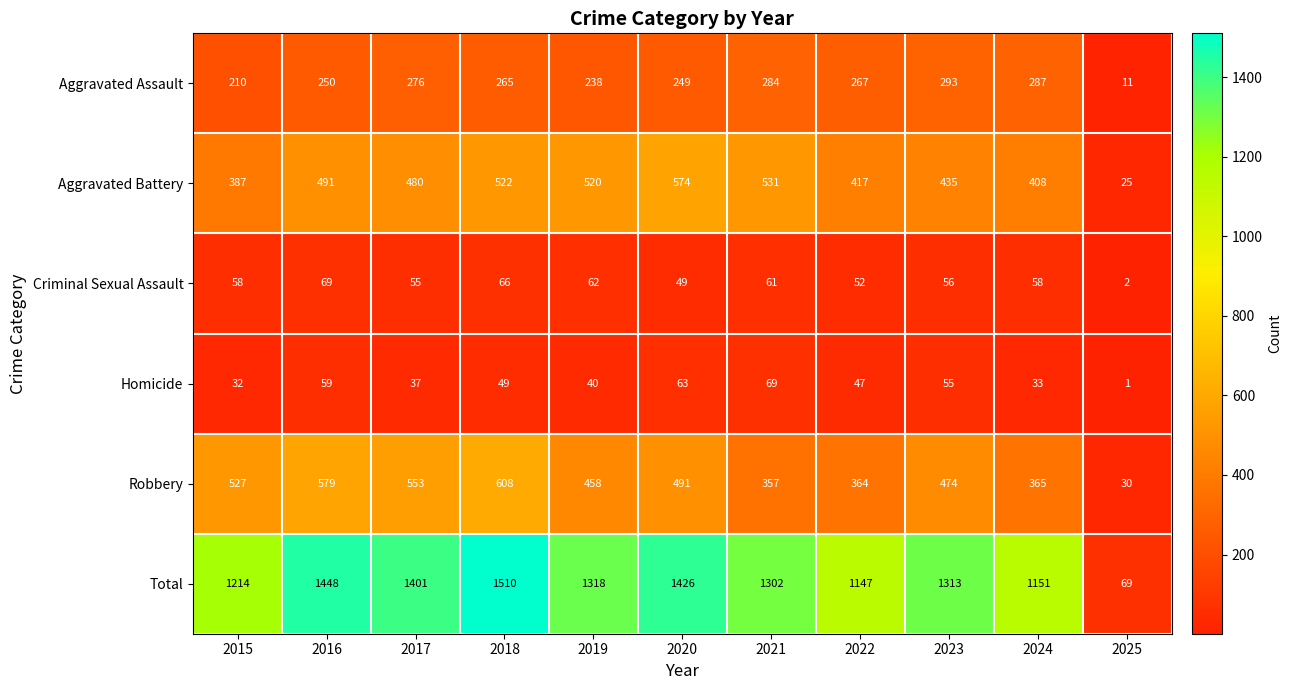

Which category has the lowest value across all series?

2025